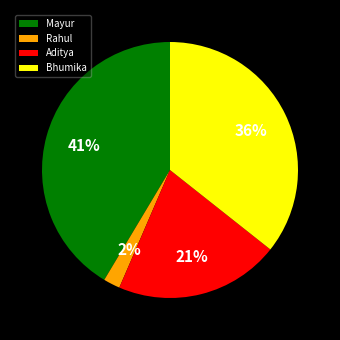

Combined, do Mayur and Rahul account for over 50%?

No